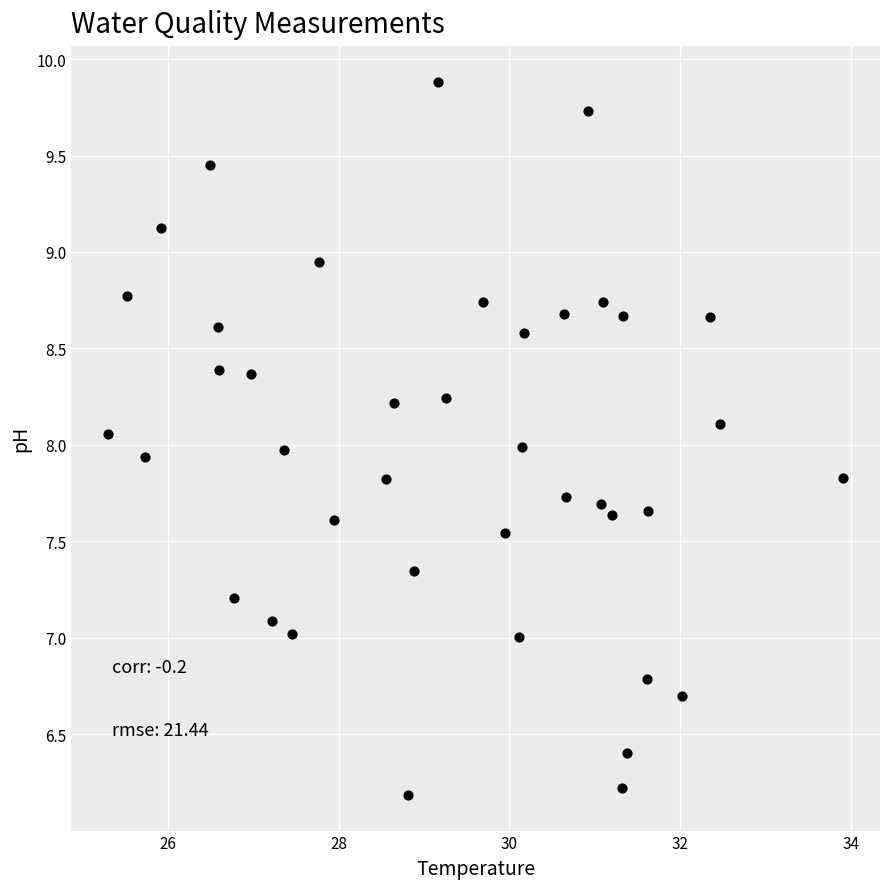

What is the range of X values (max minus min)?

8.6